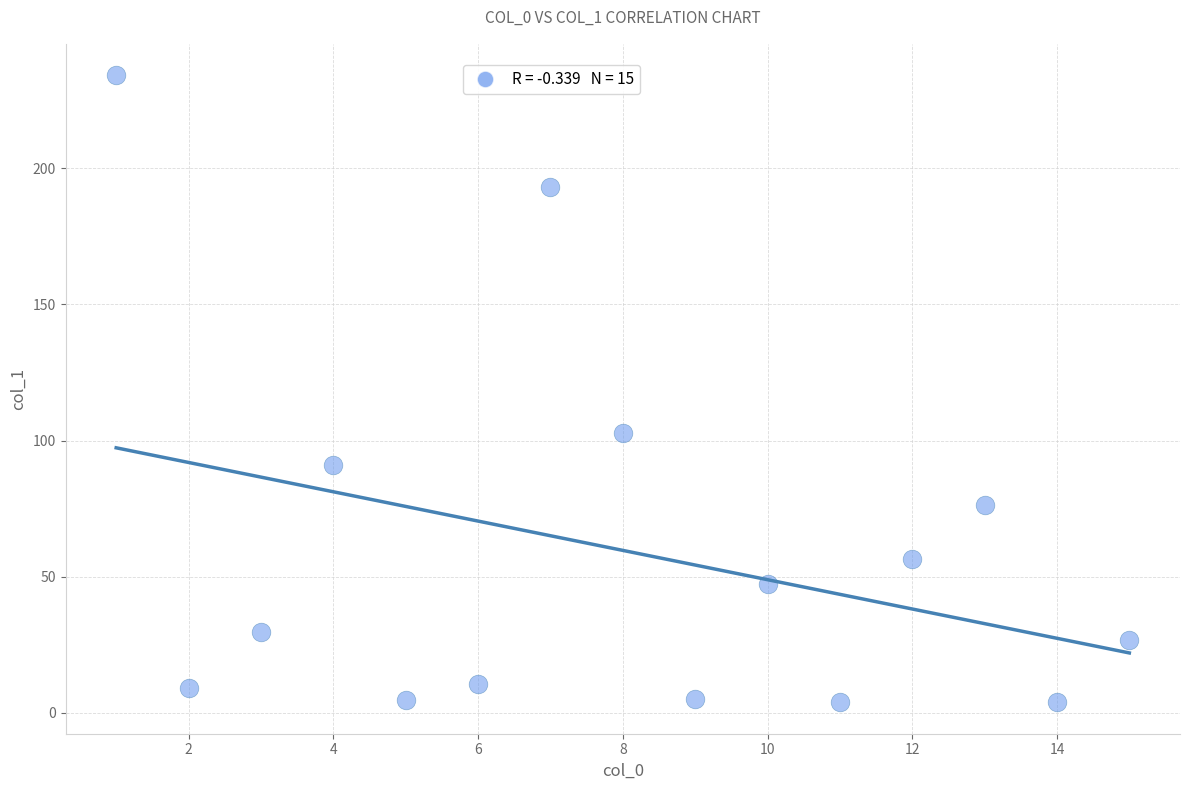

What is the range of Y values (max minus min)?

230.2